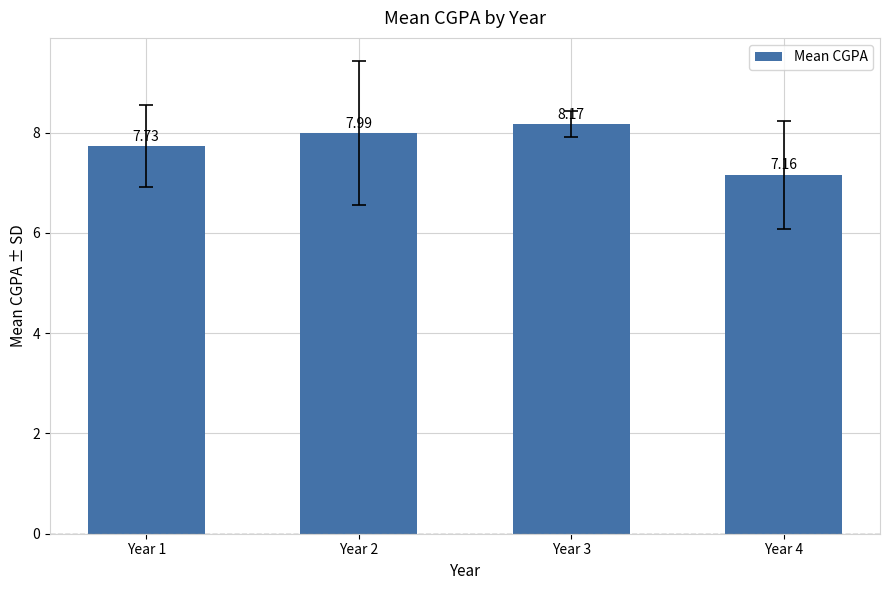

What is the average value?

7.8